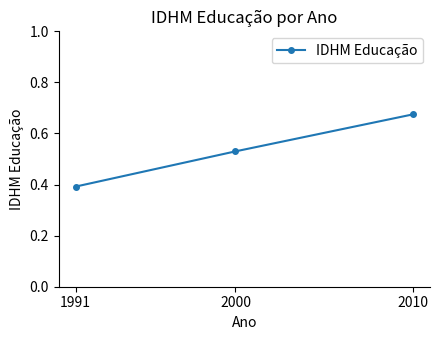

Which category has the highest value across all series?

2010